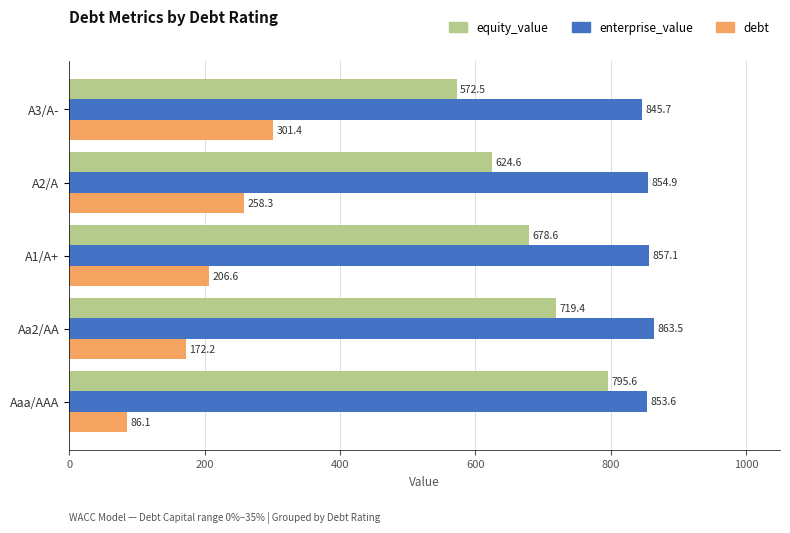

Rank the series by their average value, from lowest to highest.

debt, equity_value, enterprise_value